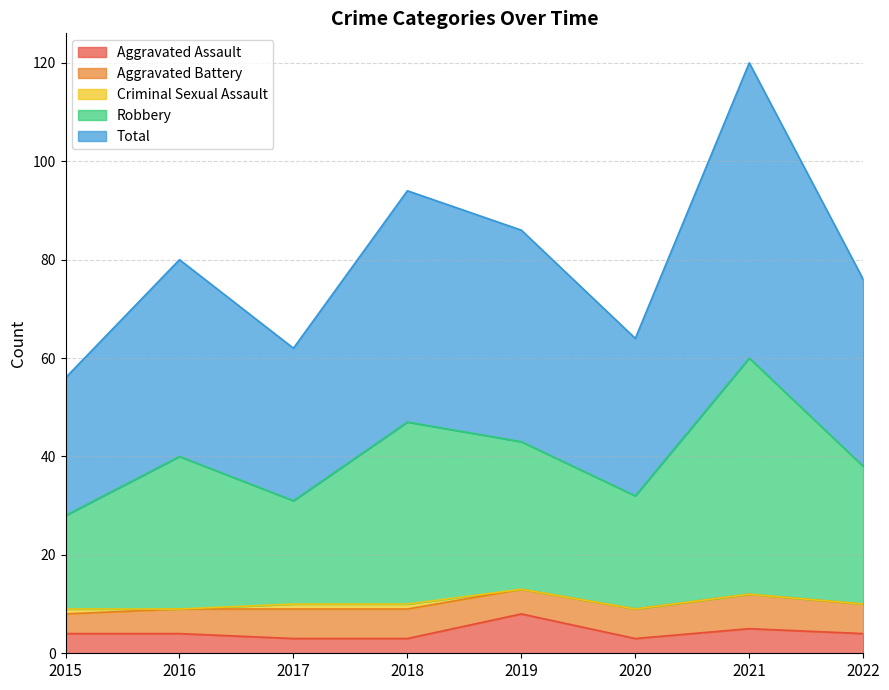

Is the value of Aggravated Assault at 2019 greater than the value of Total at 2021?

No